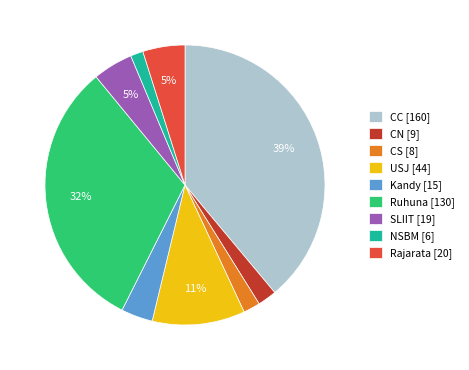

To the nearest percent, what is the combined percentage of CS [8] and USJ [44]?

13%